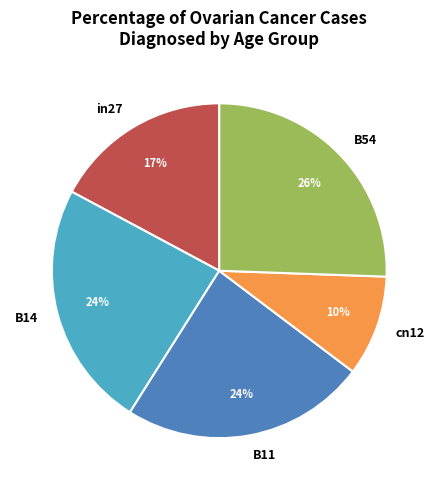

Is there any slice that represents more than half of the pie?

No